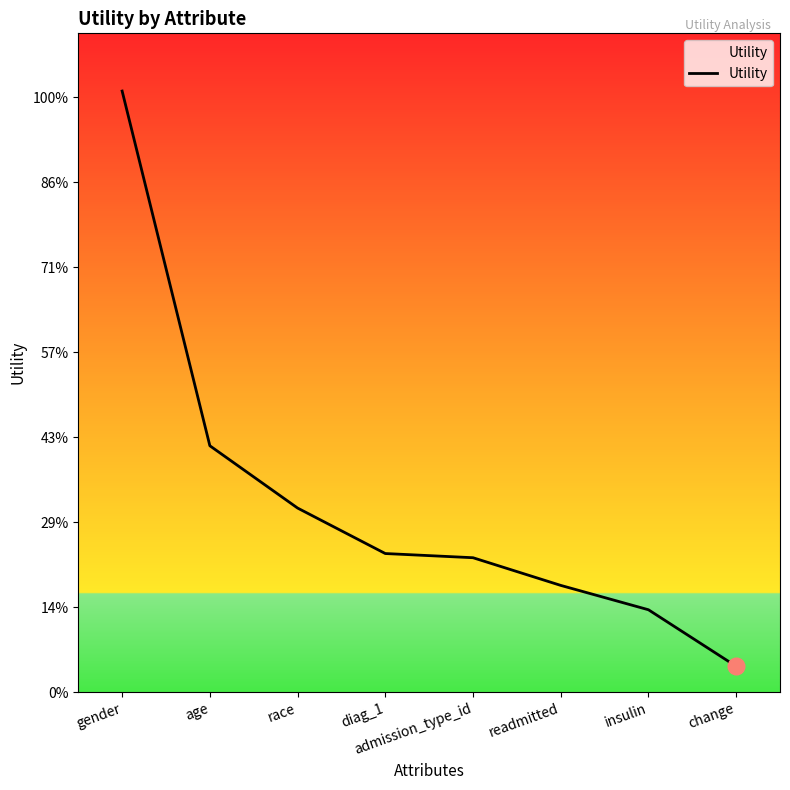

The chart shows a value of 1.4 at gender. True or false?

True